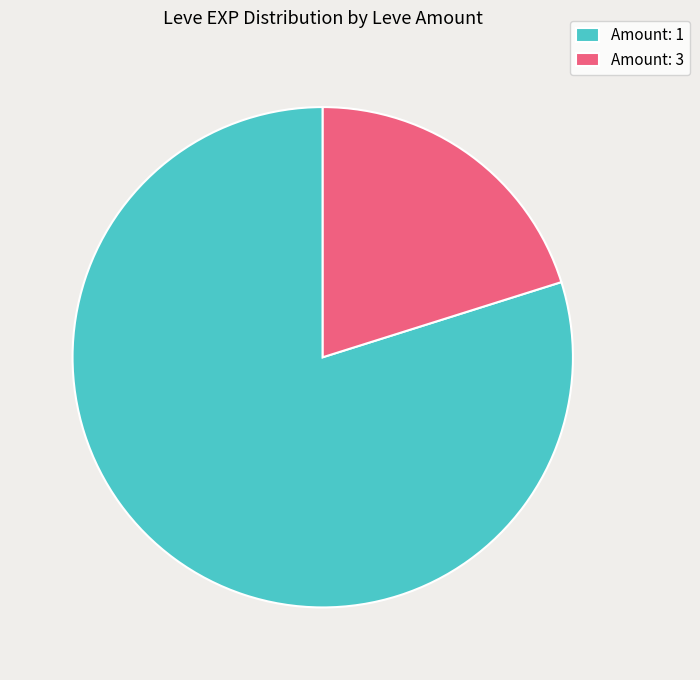

What is the majority slice?

Amount: 1